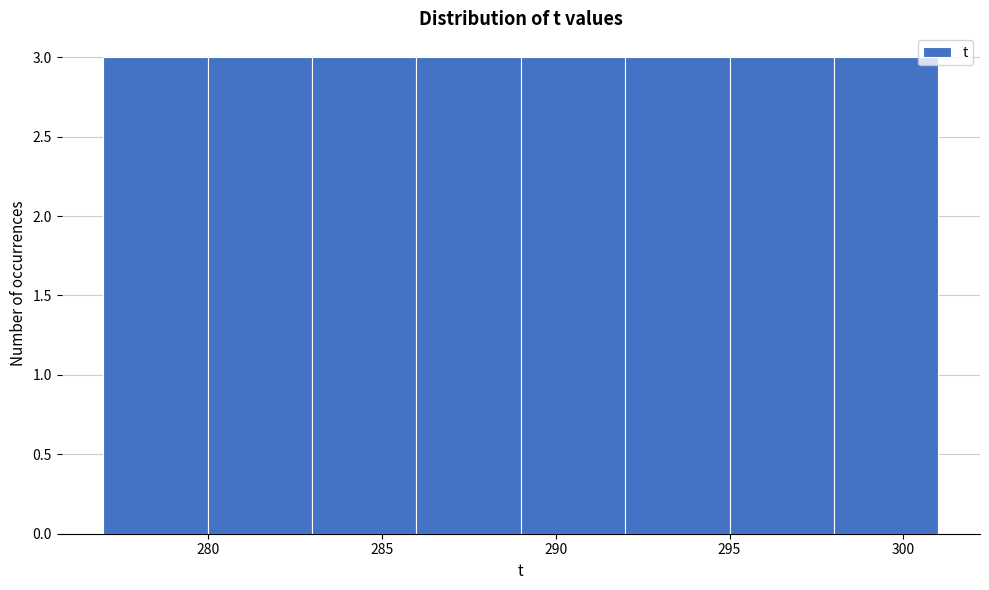

How tall is the bar that spans 286 to 289 on the x-axis? The values are not printed on the chart, so give them approximately, as read against the axis.

3